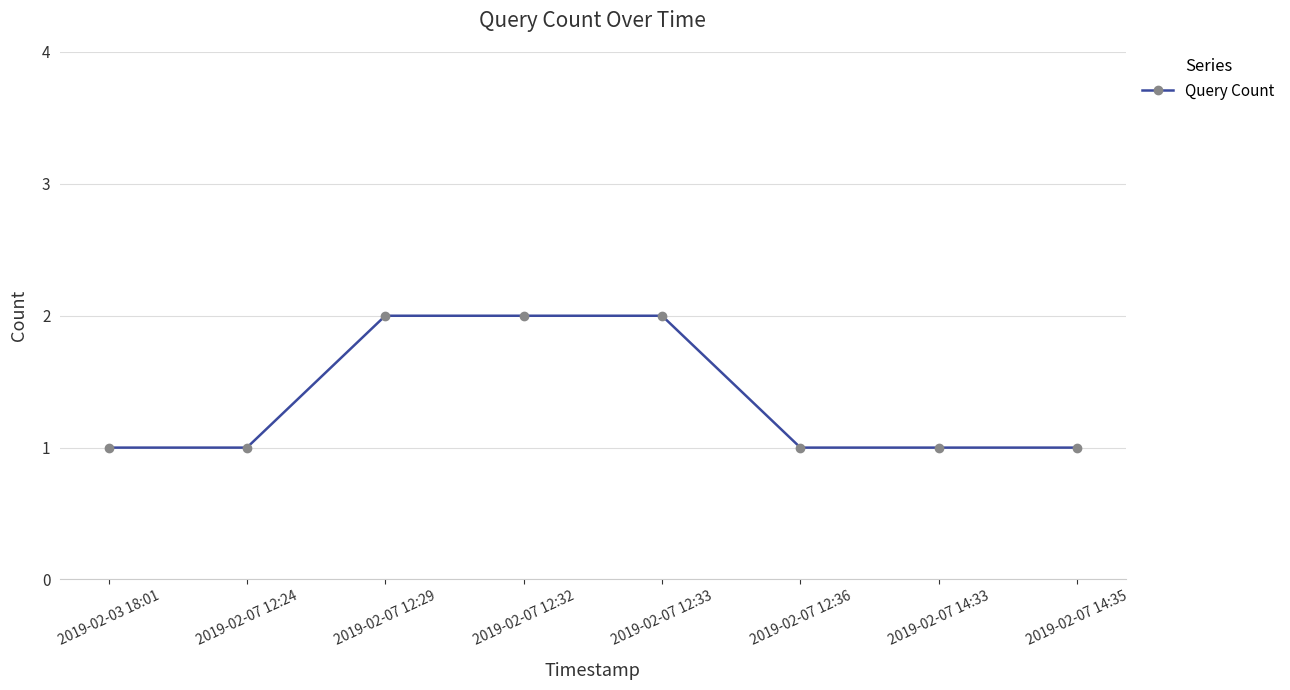

What position from the right is 2019-02-07 12:33?

4